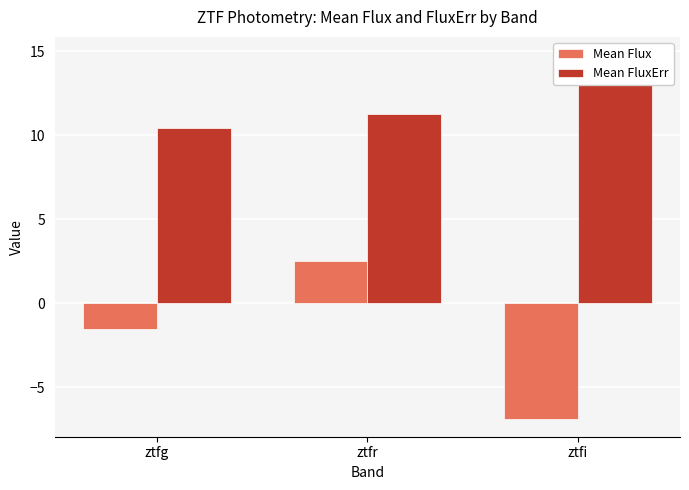

How many values in the Mean Flux series exceed -1?

1